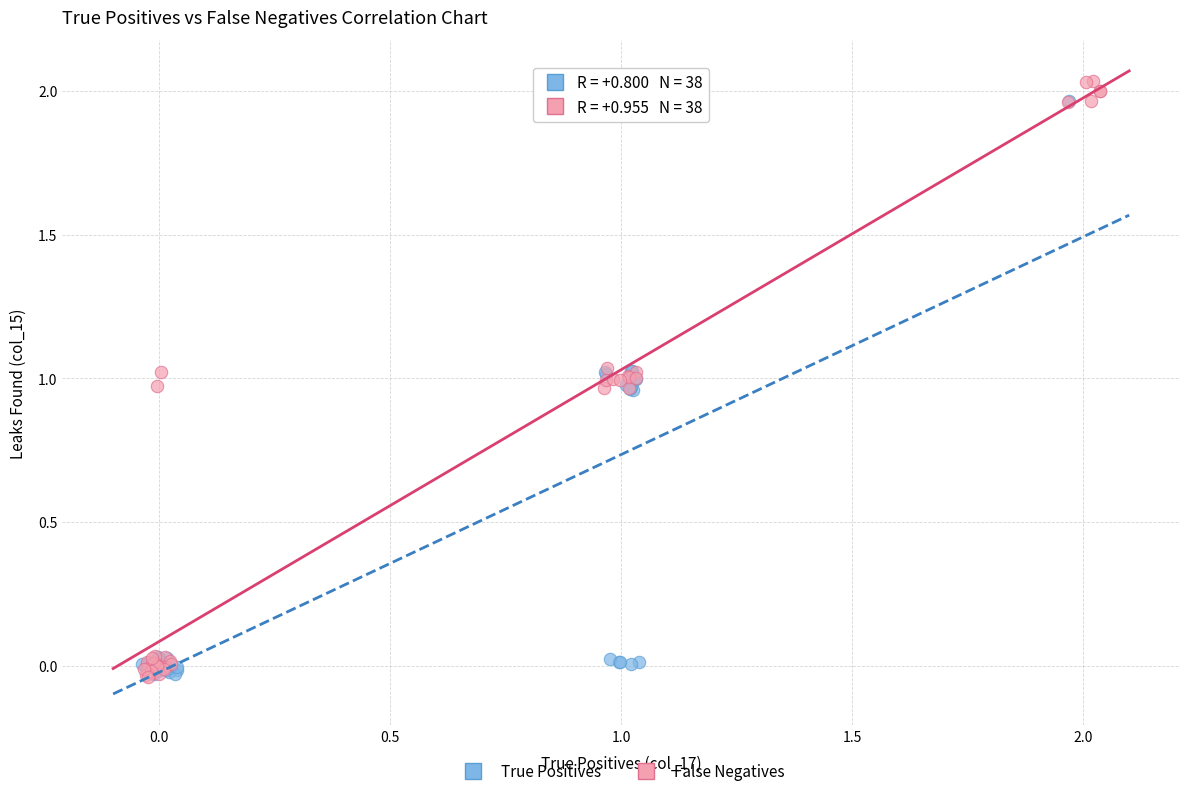

Which series has the largest Y range (max minus min)?

False Negatives